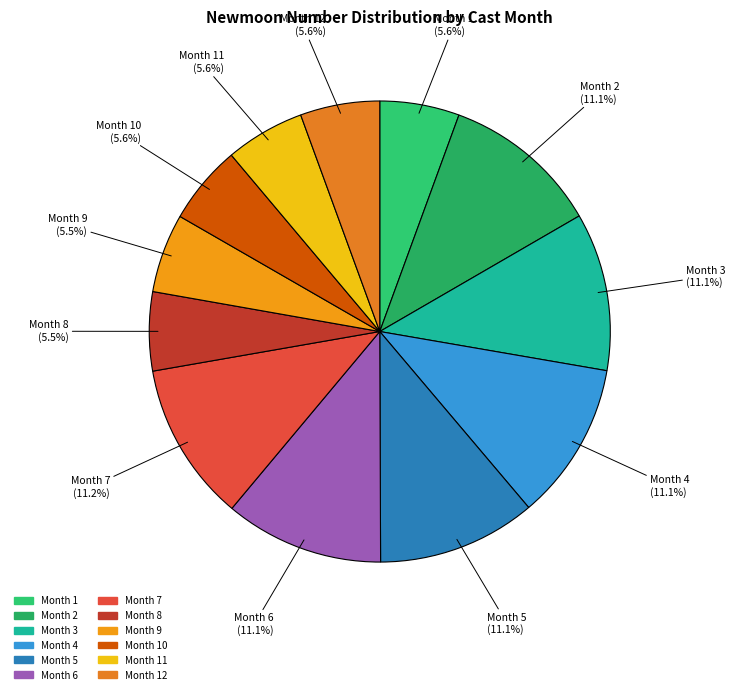

Does any single category account for the majority?

No